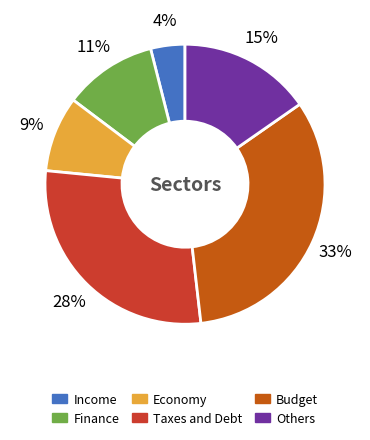

To the nearest percent, what is the average slice percentage?

17%